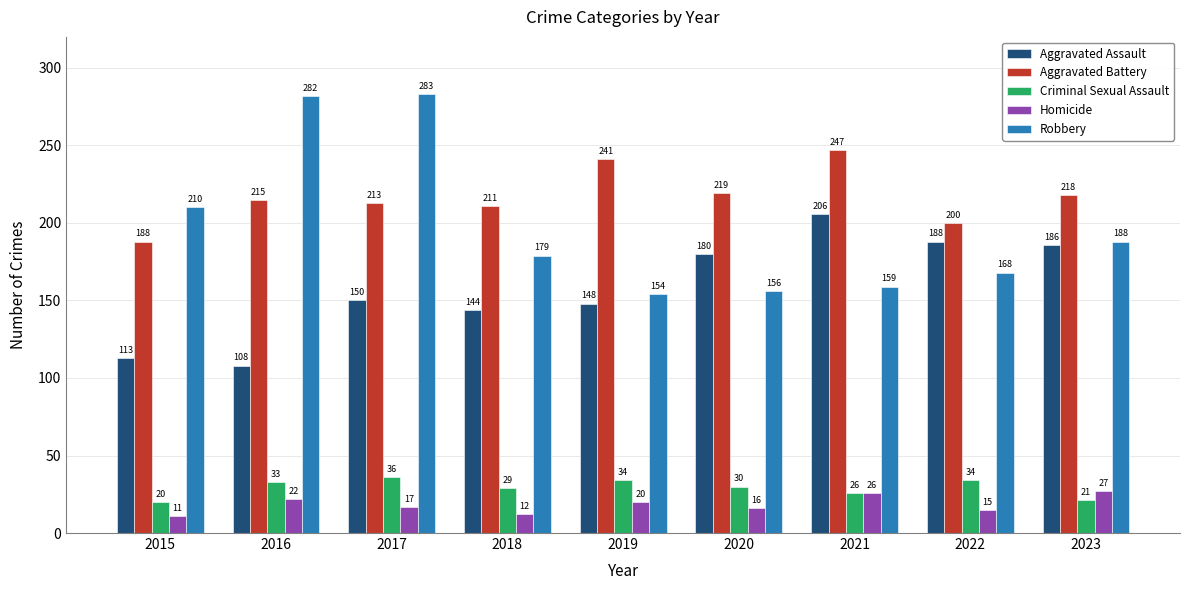

At how many categories does at least one series exceed 32?

9